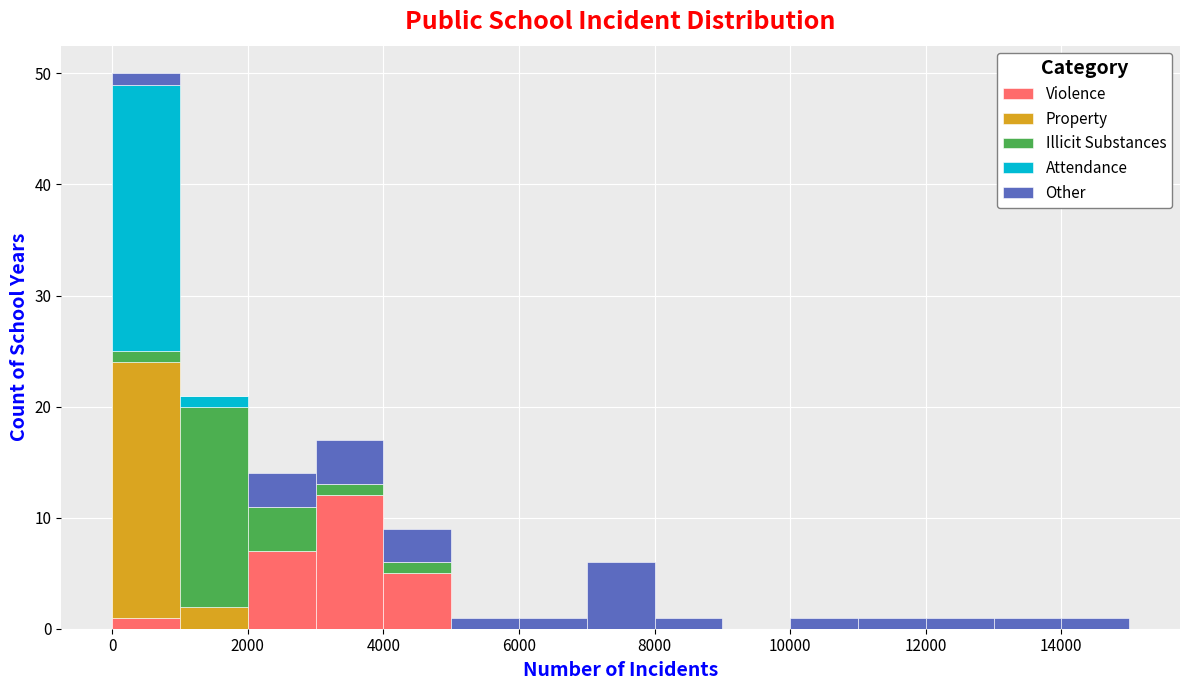

Reading left to right, transcribe this chart: for each stacked bar, give the range it covers on the x-axis and its total height. The values are not printed on the chart, so give them approximately, as read against the axis.

0 to 1000: 50
1000 to 2000: 21
2000 to 3000: 14
3000 to 4000: 17
4000 to 5000: 9
5000 to 6000: 1
6000 to 7000: 1
7000 to 8000: 6
8000 to 9000: 1
9000 to 10000: 0
10000 to 11000: 1
11000 to 12000: 1
12000 to 13000: 1
13000 to 14000: 1
14000 to 15000: 1